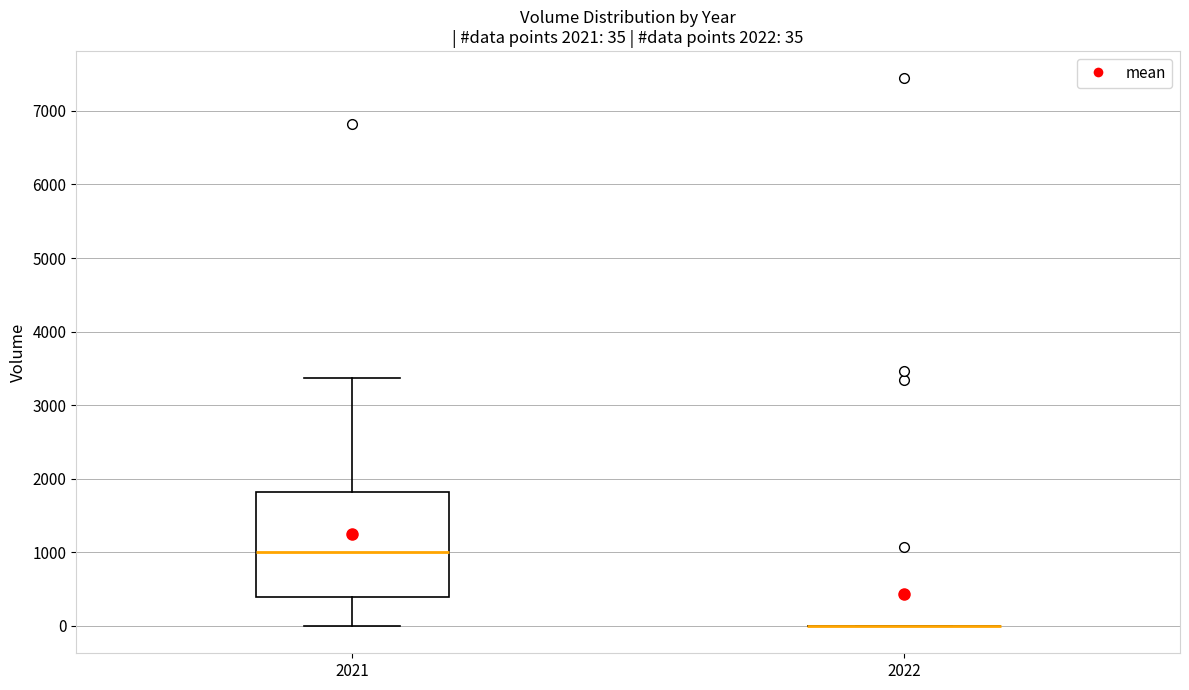

Which box is the tallest, from its lower edge to its upper edge?

2021